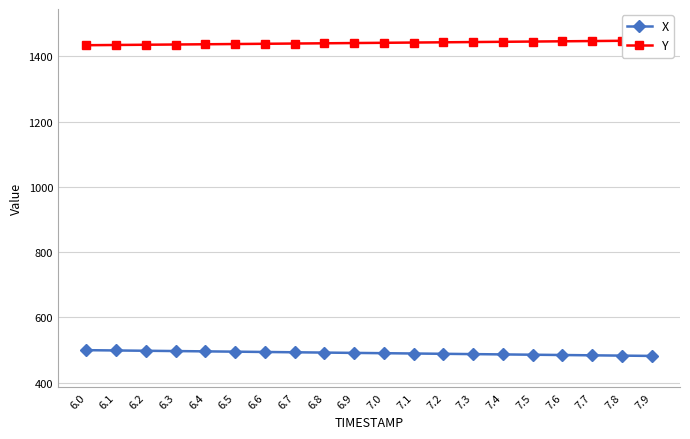

Reading left to right, what are all the values shown in this chart?

X: 6.0=499.7	6.1=498.8	6.2=497.8	6.3=496.9	6.4=496.0	6.5=495.1	6.6=494.1	6.7=493.2	6.8=492.2	6.9=491.3	7.0=490.4	7.1=489.4	7.2=488.5	7.3=487.6	7.4=486.7	7.5=485.7	7.6=484.8	7.7=483.9	7.8=482.9	7.9=482.0
Y: 6.0=1433.8	6.1=1434.5	6.2=1435.3	6.3=1436.0	6.4=1436.7	6.5=1437.5	6.6=1438.2	6.7=1439.0	6.8=1439.7	6.9=1440.5	7.0=1441.2	7.1=1442.0	7.2=1442.8	7.3=1443.5	7.4=1444.3	7.5=1445.0	7.6=1445.8	7.7=1446.6	7.8=1447.4	7.9=1448.1